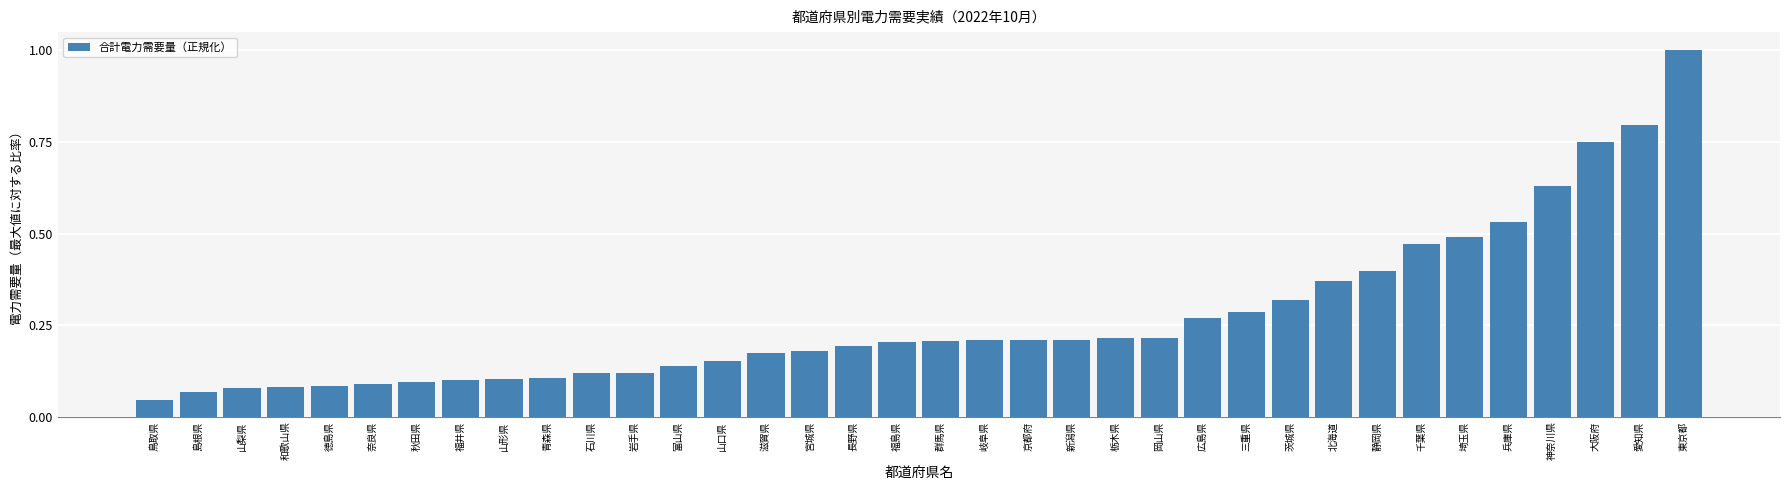

What is the sum of all values?

9.7